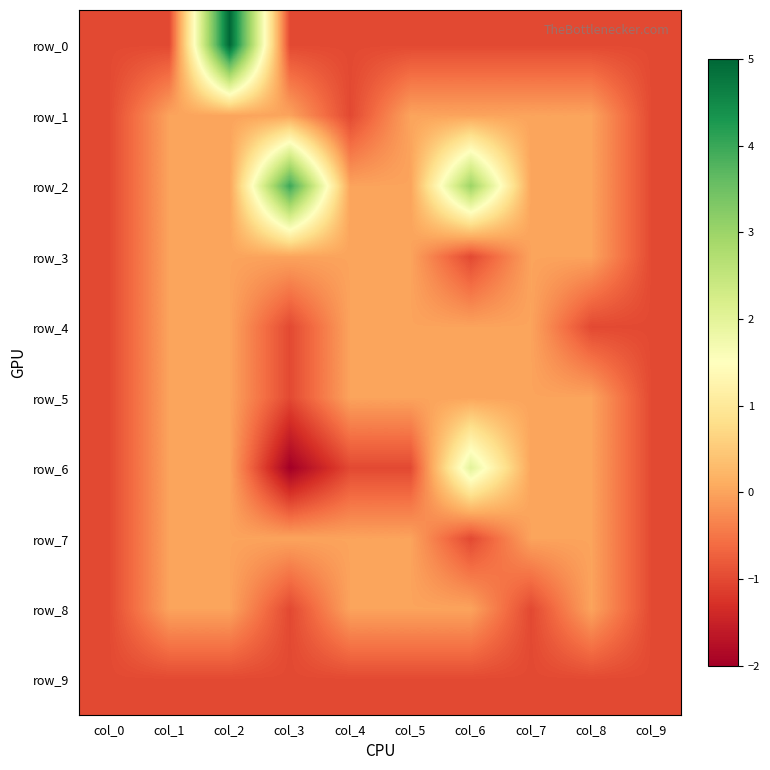

Count the row_1 values in the range -1 to 0.

10